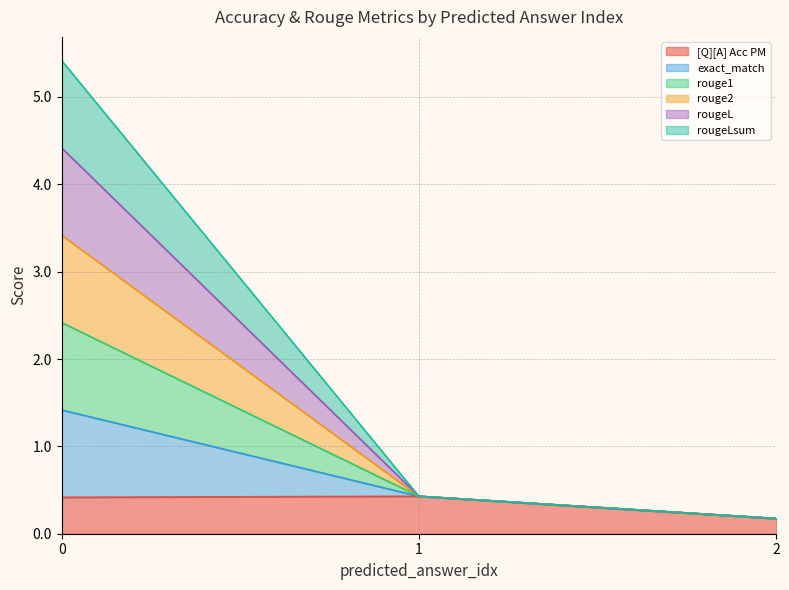

The value of [Q][A] Acc PM at 0 is 0.4. True or false?

True